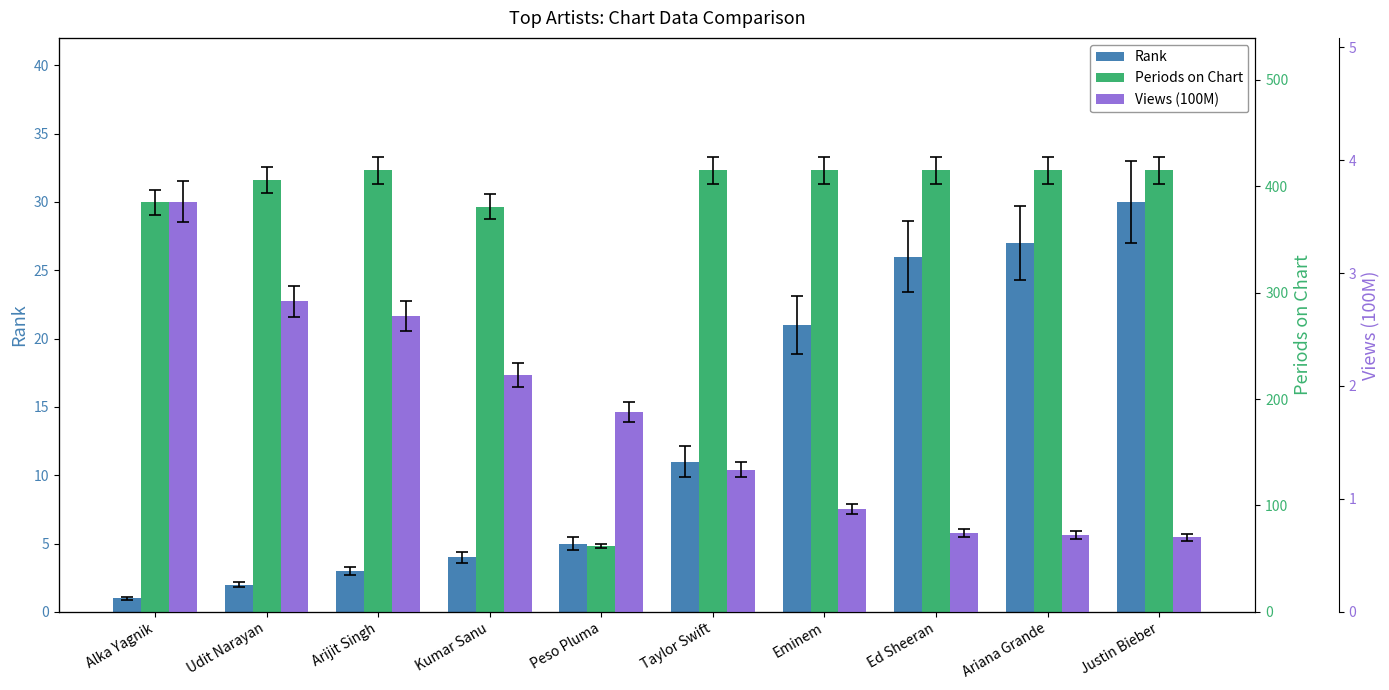

What is the difference between the maximum and second lowest values in the Periods on Chart series?

34.0